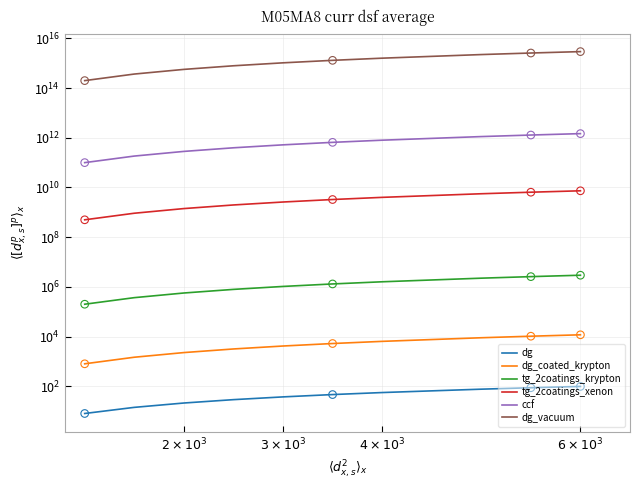

At how many categories does at least one series exceed 2397049248345729?

2